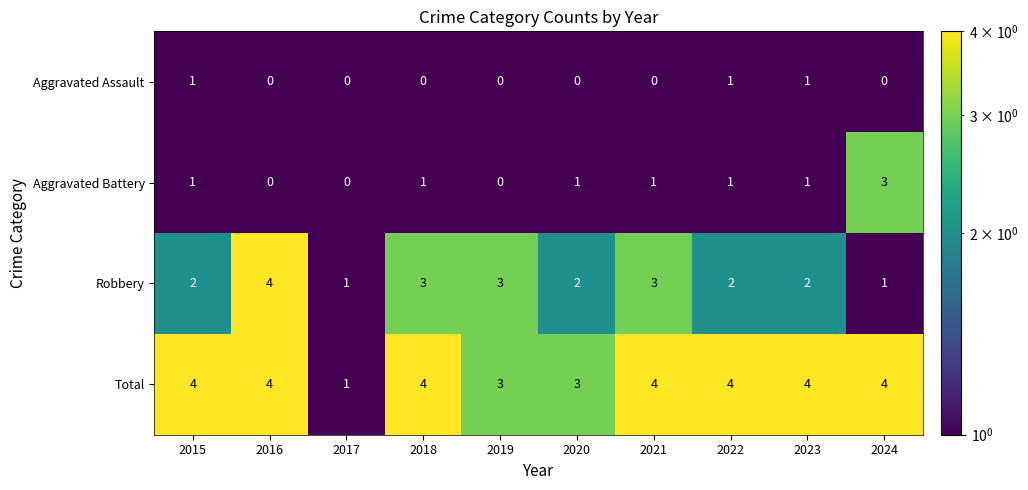

How many Aggravated Assault values are between 0 and 1?

10